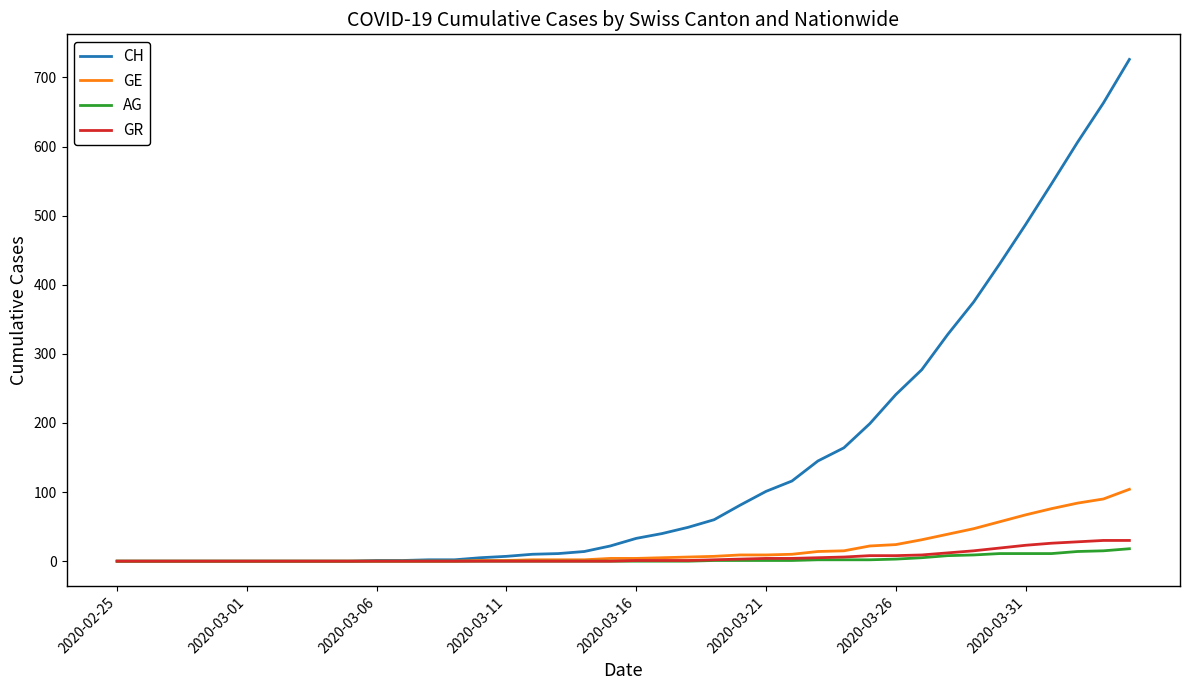

What are all the series names shown in the legend?

CH, GE, AG, GR